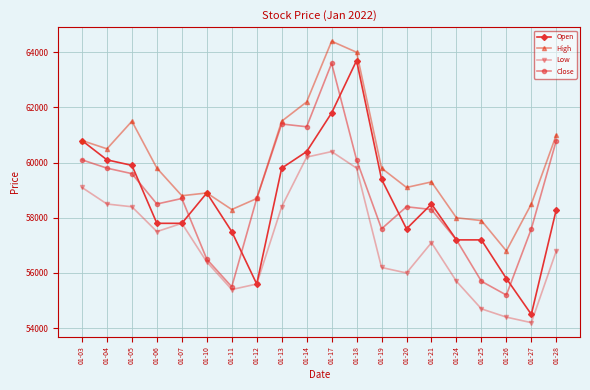

True or false: High and Low intersect in this chart.

False